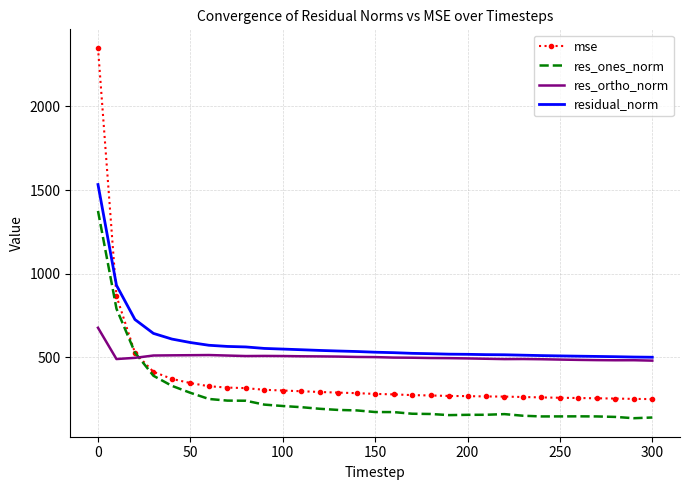

List the series in order of their overall mean, lowest first.

res_ones_norm, mse, res_ortho_norm, residual_norm